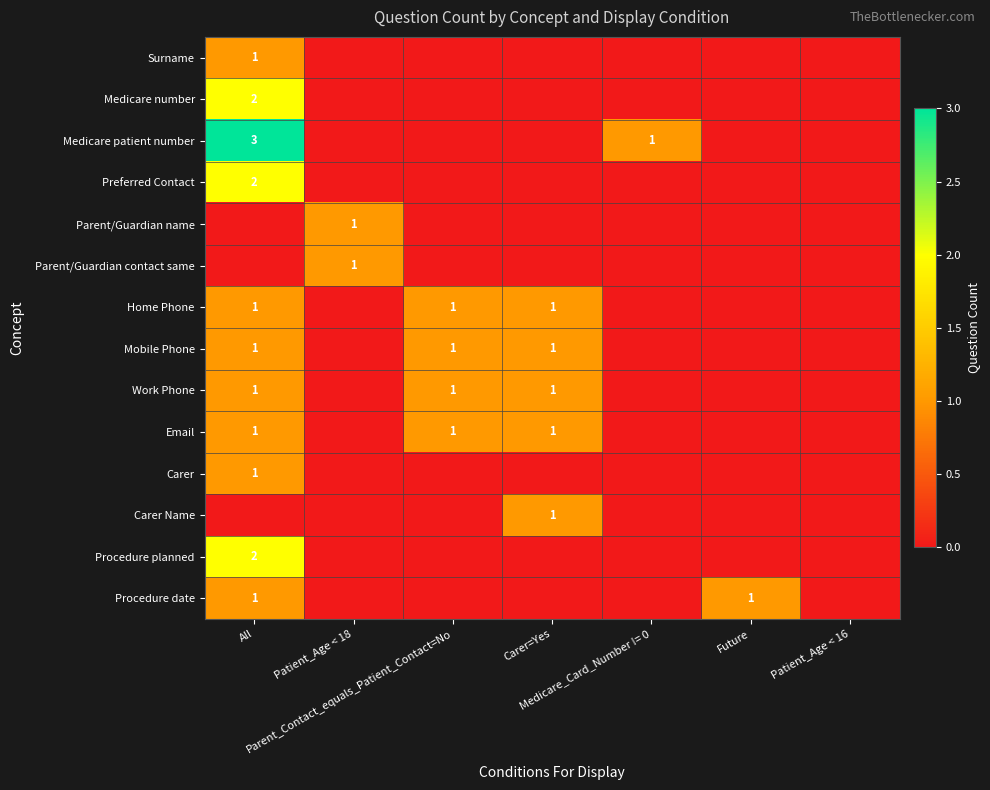

The Procedure planned series shows -1 at Patient_Age < 18. True or false?

False